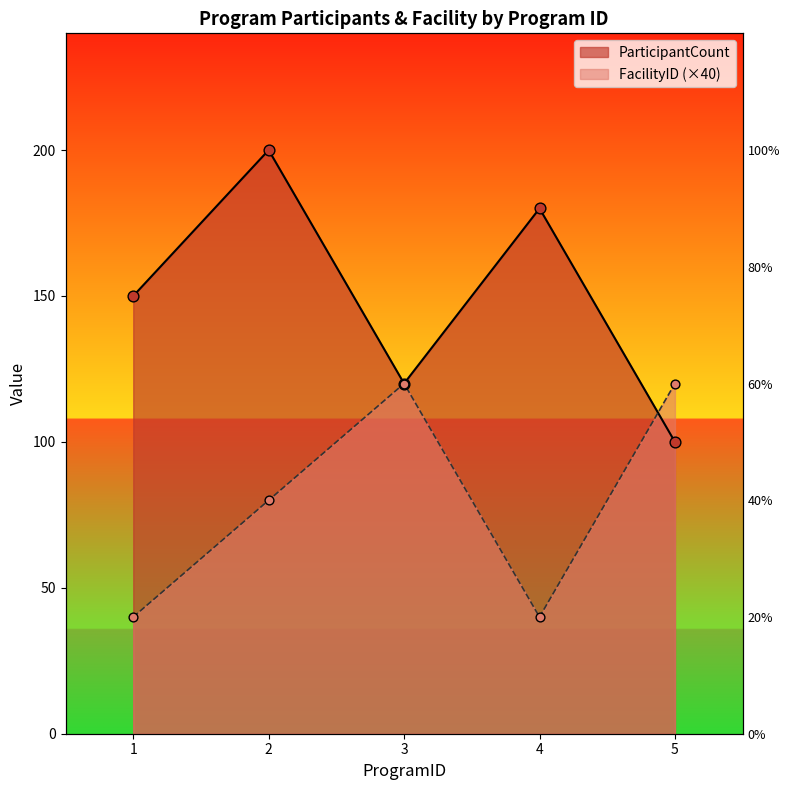

At how many categories does at least one series exceed 65?

5